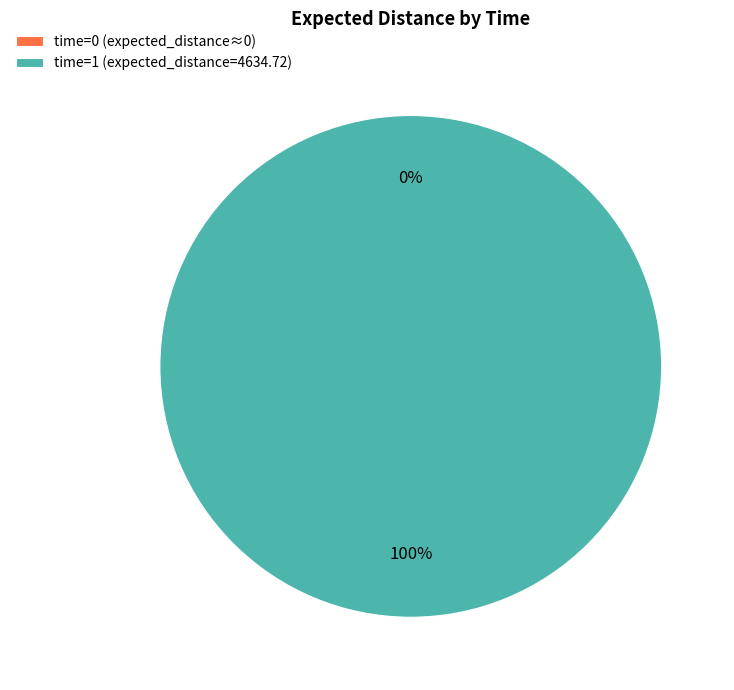

What is the largest slice in the pie chart?

time=1 (expected_distance=4634.72)